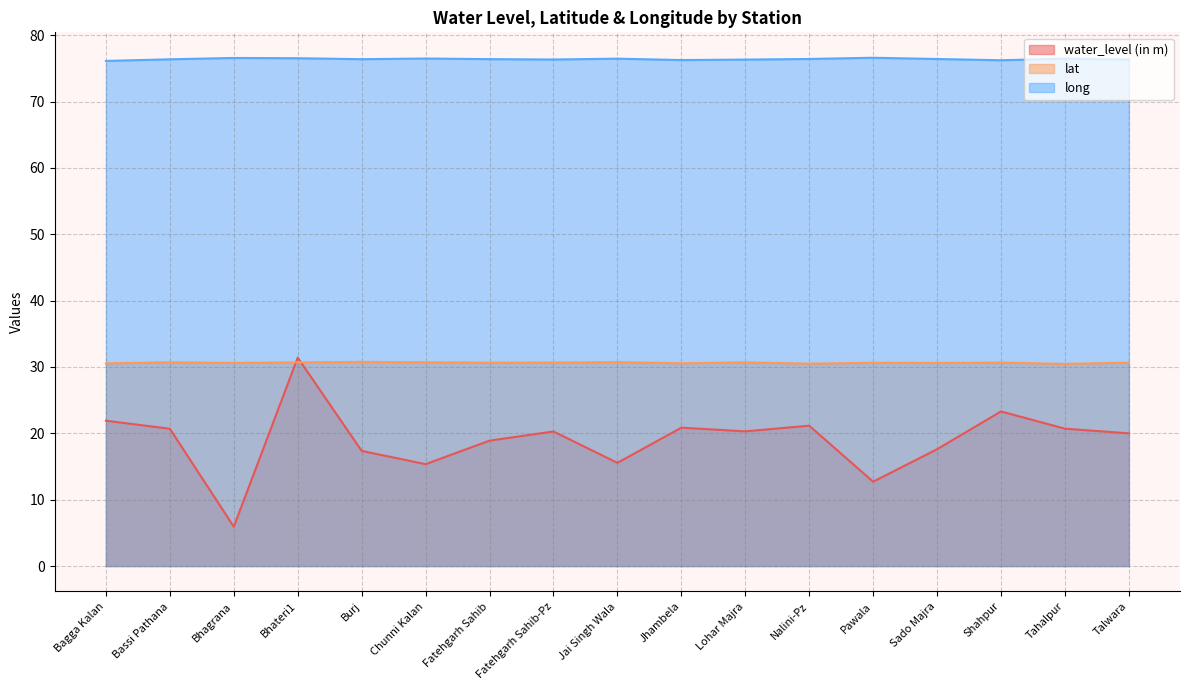

What is the difference between the maximum and minimum values in the lat series?

0.3